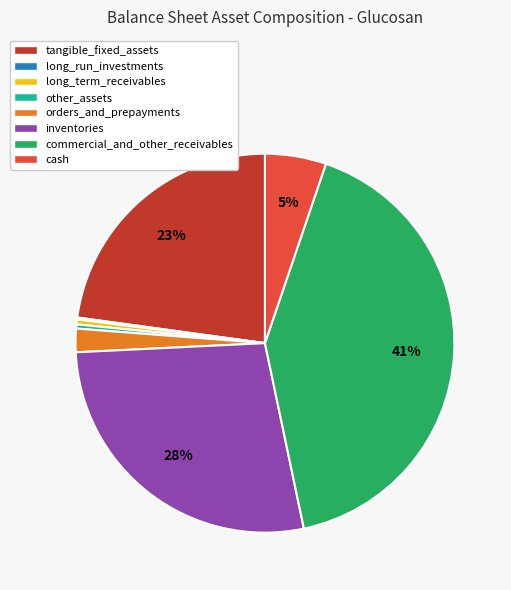

Do other_assets and orders_and_prepayments together represent more than half of the pie?

No